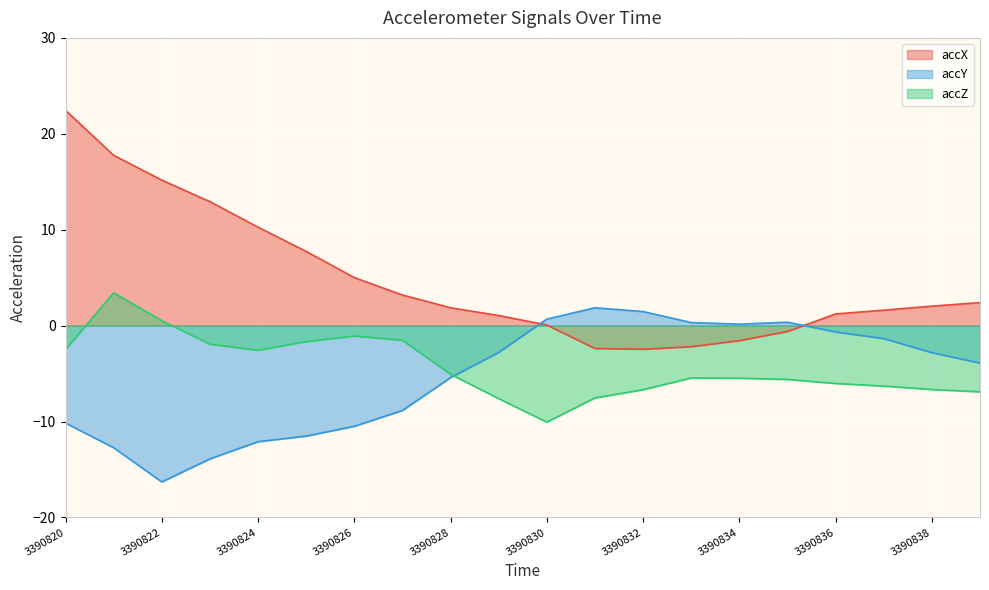

How many interior local valleys does the accZ series have?

2